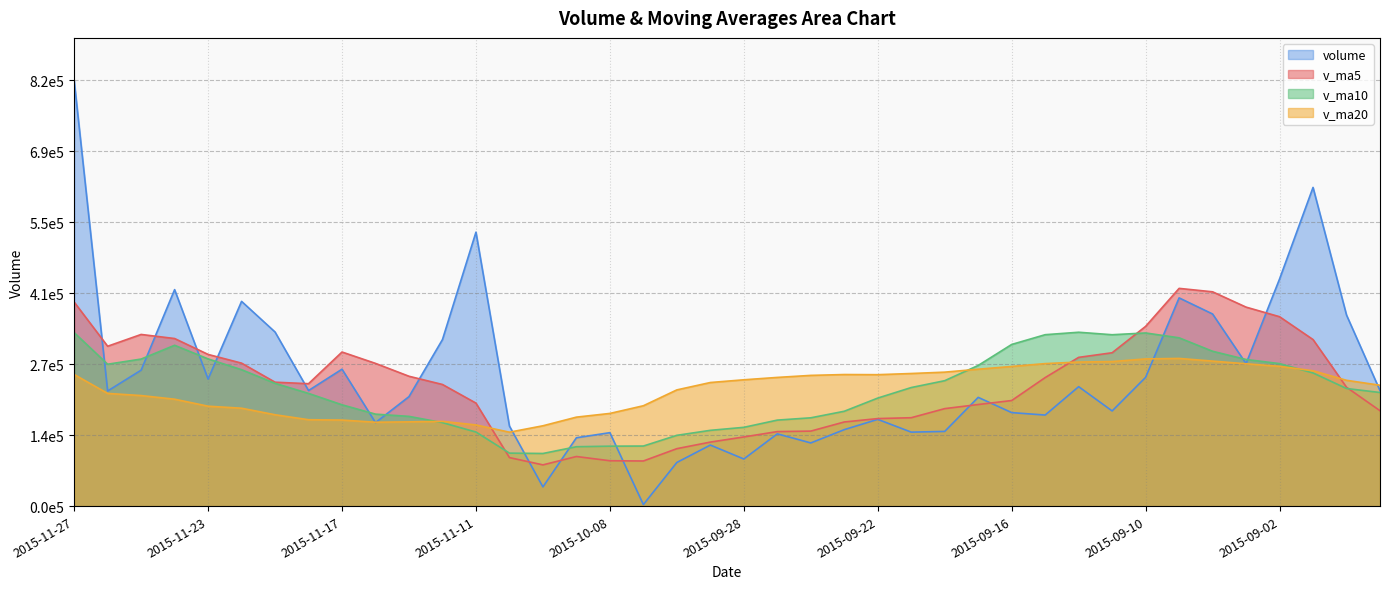

What is the greatest value displayed?

823411.2